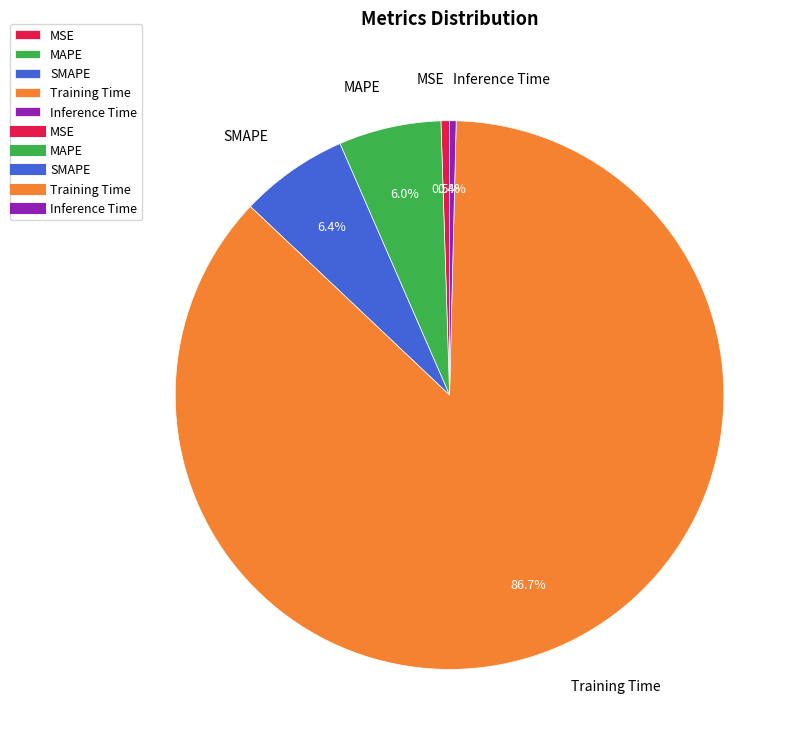

Between MSE and MAPE, which is larger?

MAPE